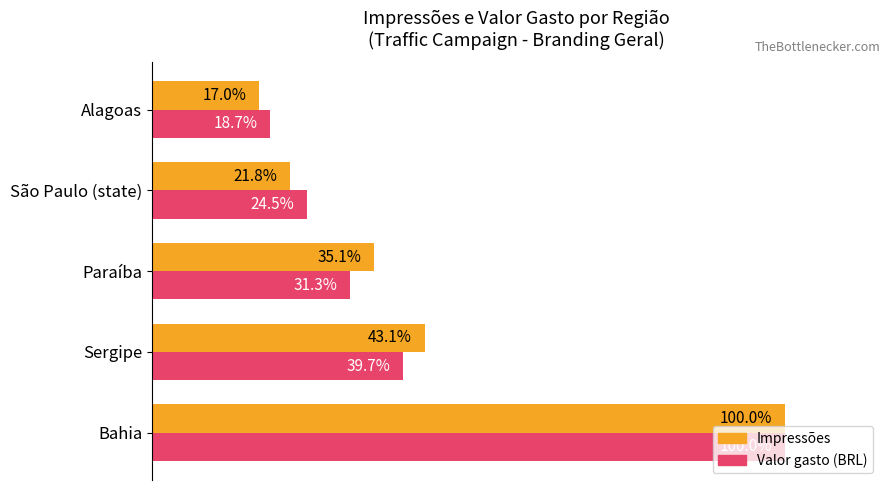

What are all the series names shown in the legend?

Impressões, Valor gasto (BRL)